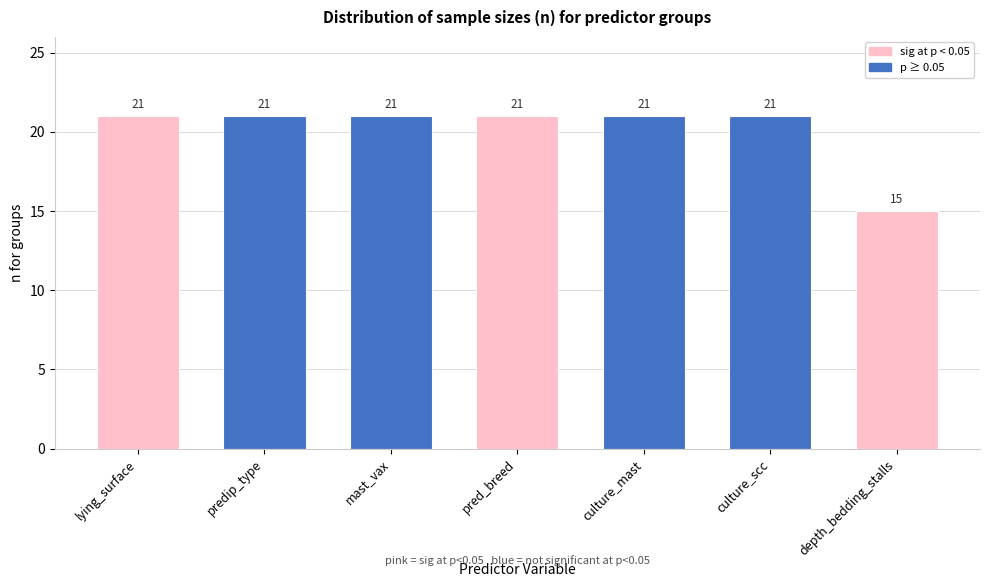

Reading right to left, what are all the values shown in this chart?

15	21	21	21	21	21	21